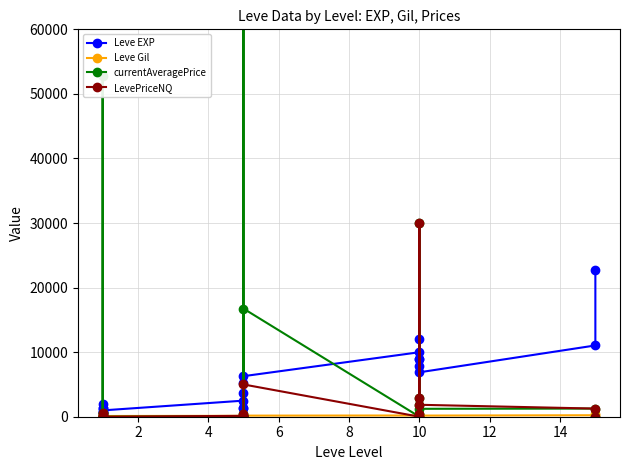

Which series has the largest range (max minus min)?

currentAveragePrice